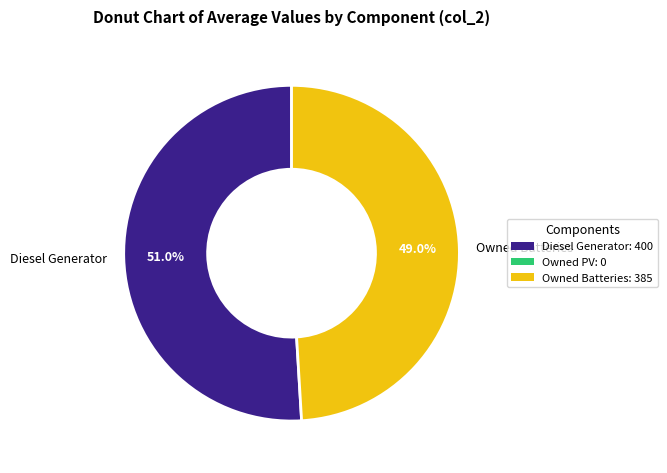

Does Owned Batteries account for over 50% of the chart?

No